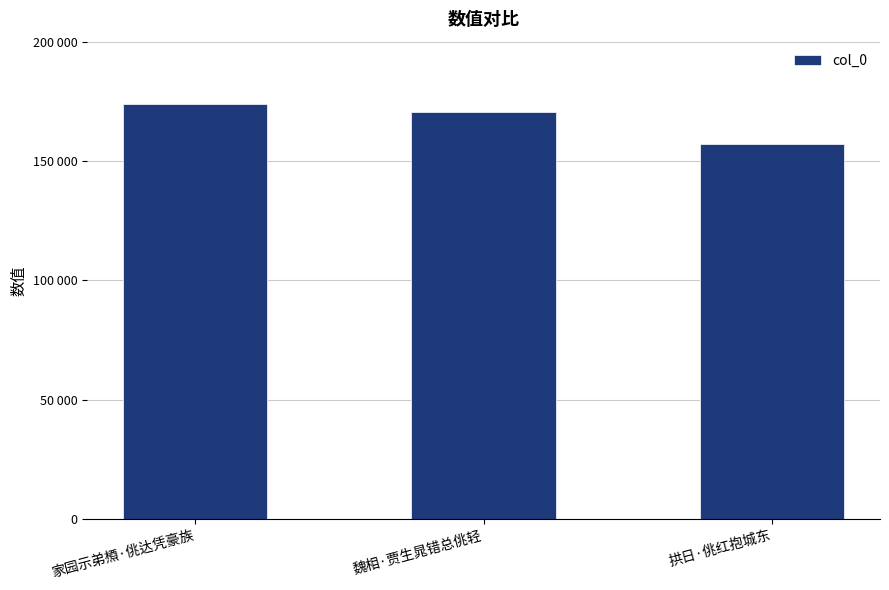

What is the smallest value displayed?

157044